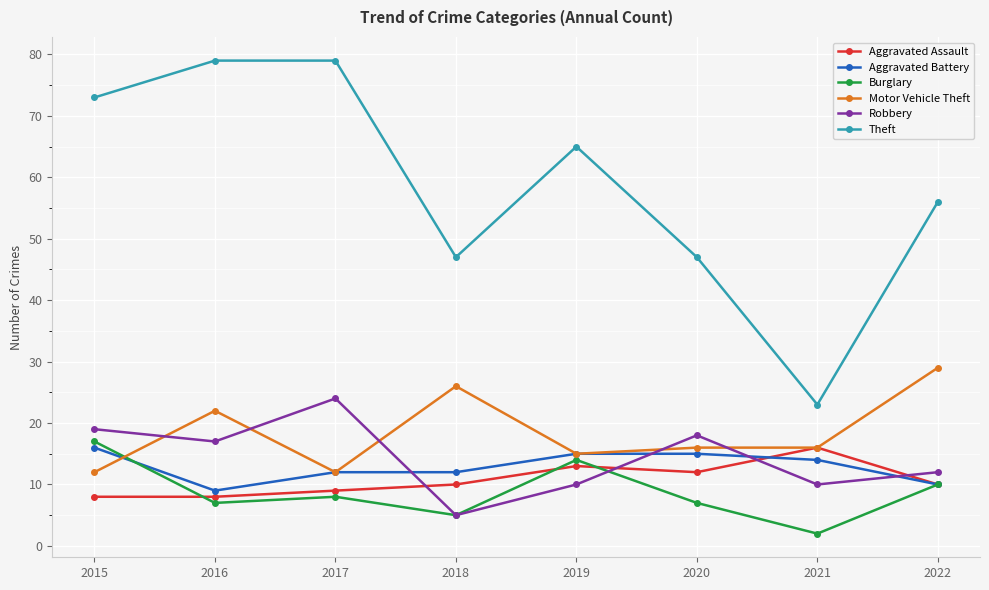

What is the spread (max minus min) of values at 2016?

72